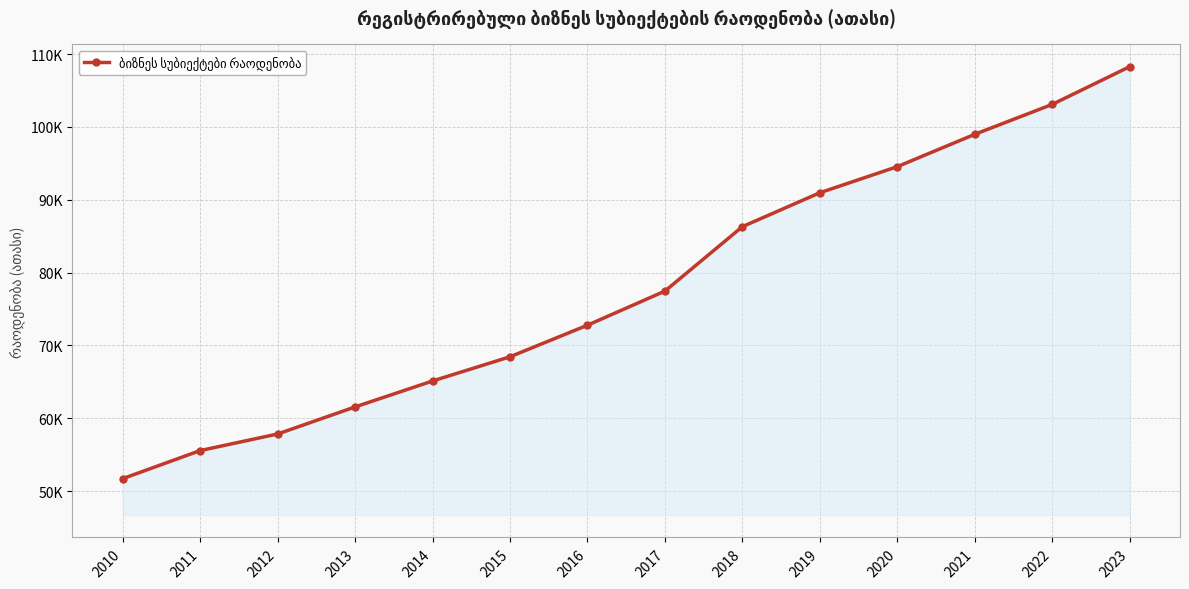

Between 2014 and 2015, which is larger?

2015